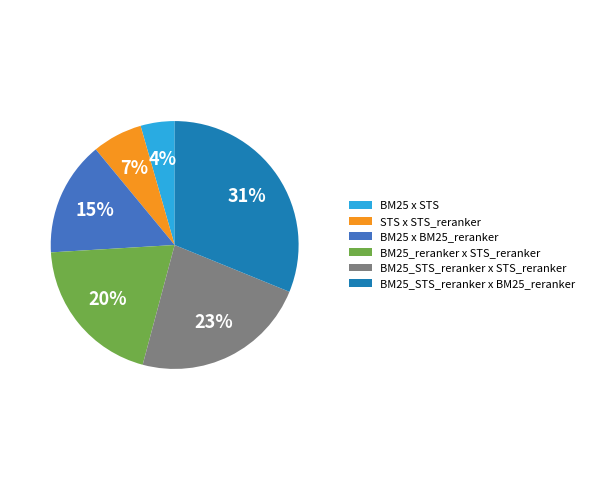

Which slice is the largest?

BM25_STS_reranker x BM25_reranker